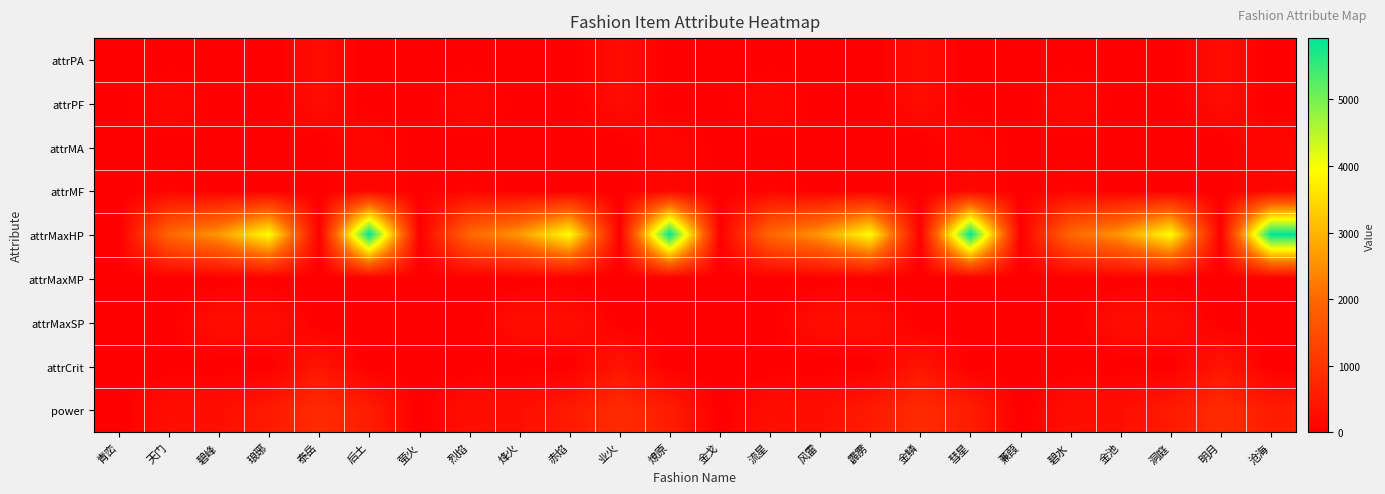

Between 金鳞 and 金池, which series saw the biggest shift?

attrMaxHP